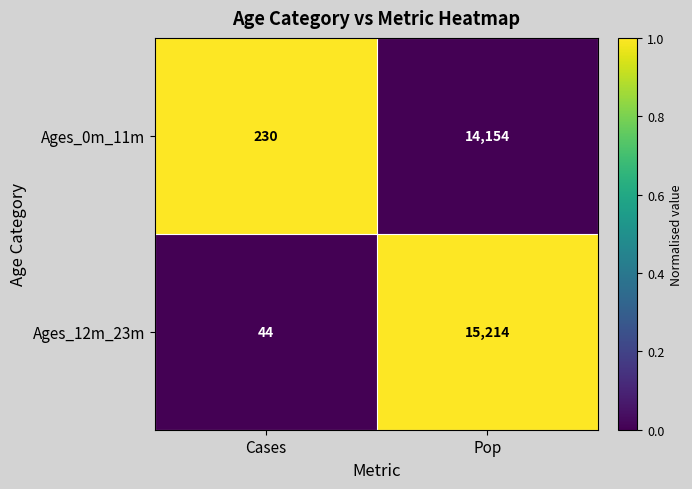

Where is Ages_0m_11m nearest to the value 7192?

Cases